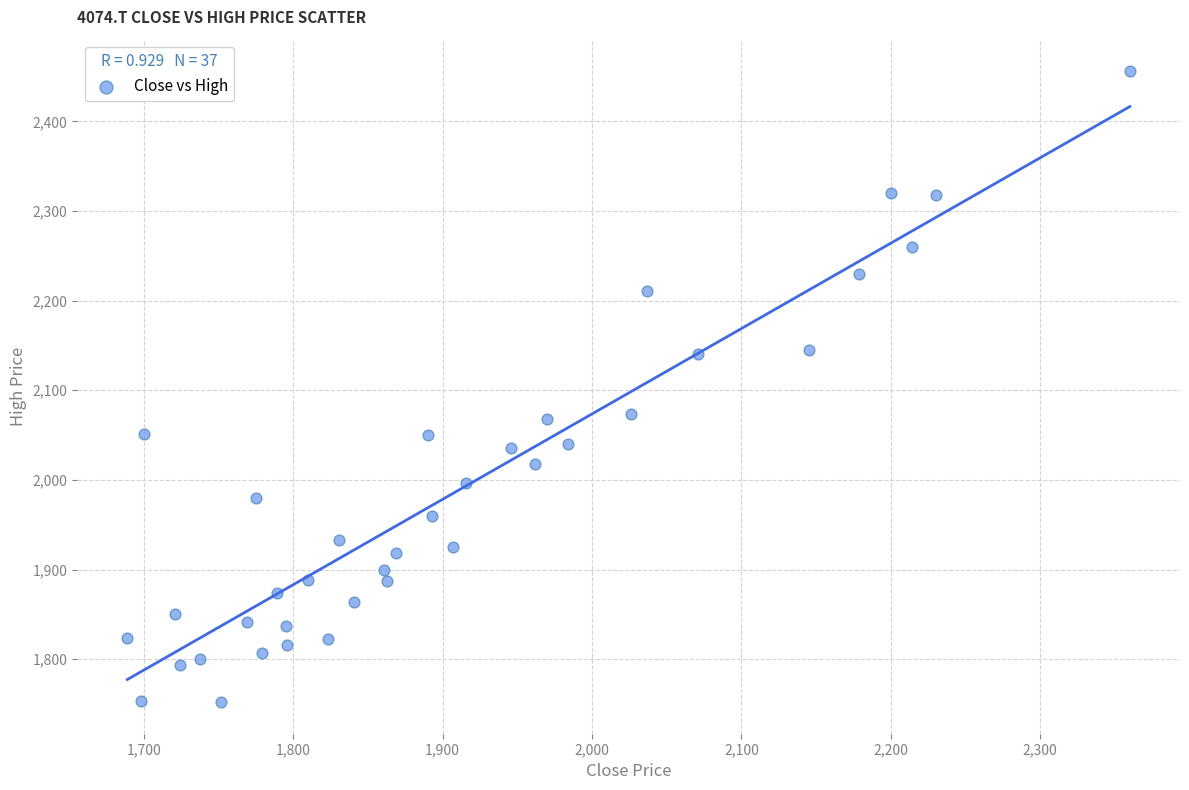

What is the range of X values (max minus min)?

671